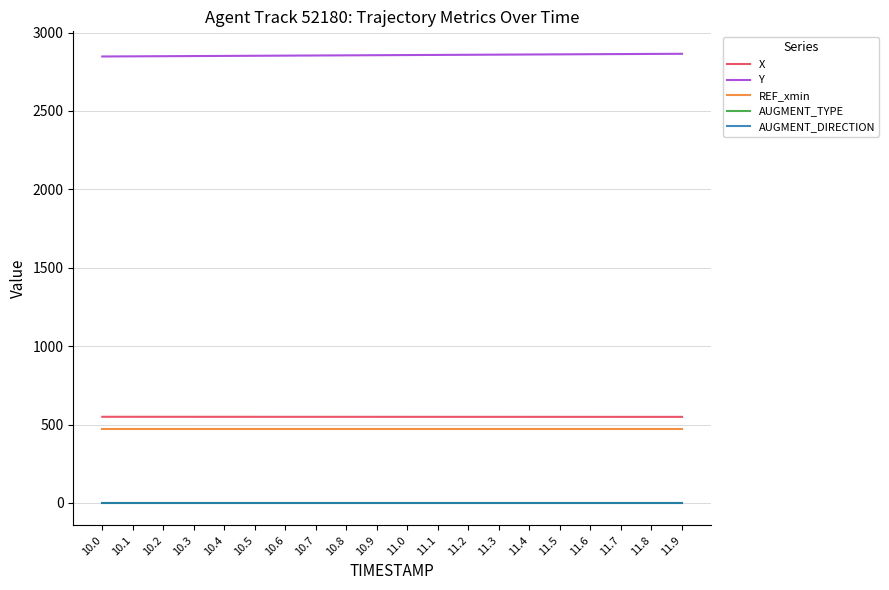

True or false: AUGMENT_DIRECTION and AUGMENT_TYPE cross at least once.

False